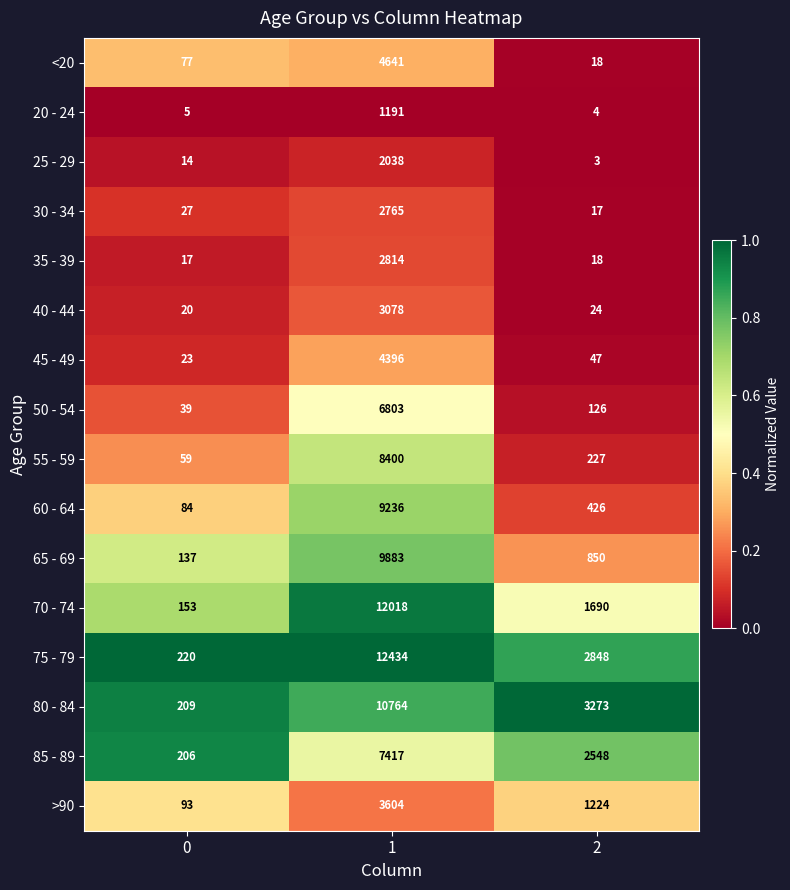

List the series in order of their peak value, lowest first.

20 - 24, 25 - 29, 30 - 34, 35 - 39, 40 - 44, >90, 45 - 49, <20, 50 - 54, 85 - 89, 55 - 59, 60 - 64, 65 - 69, 80 - 84, 70 - 74, 75 - 79